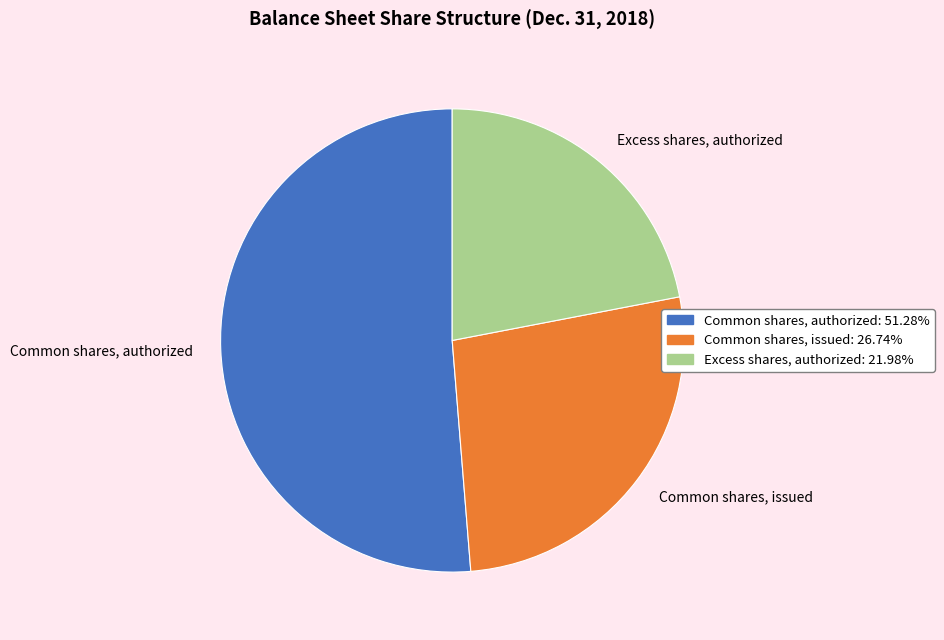

Rank the categories by value from highest to lowest.

Common shares, authorized, Common shares, issued, Excess shares, authorized